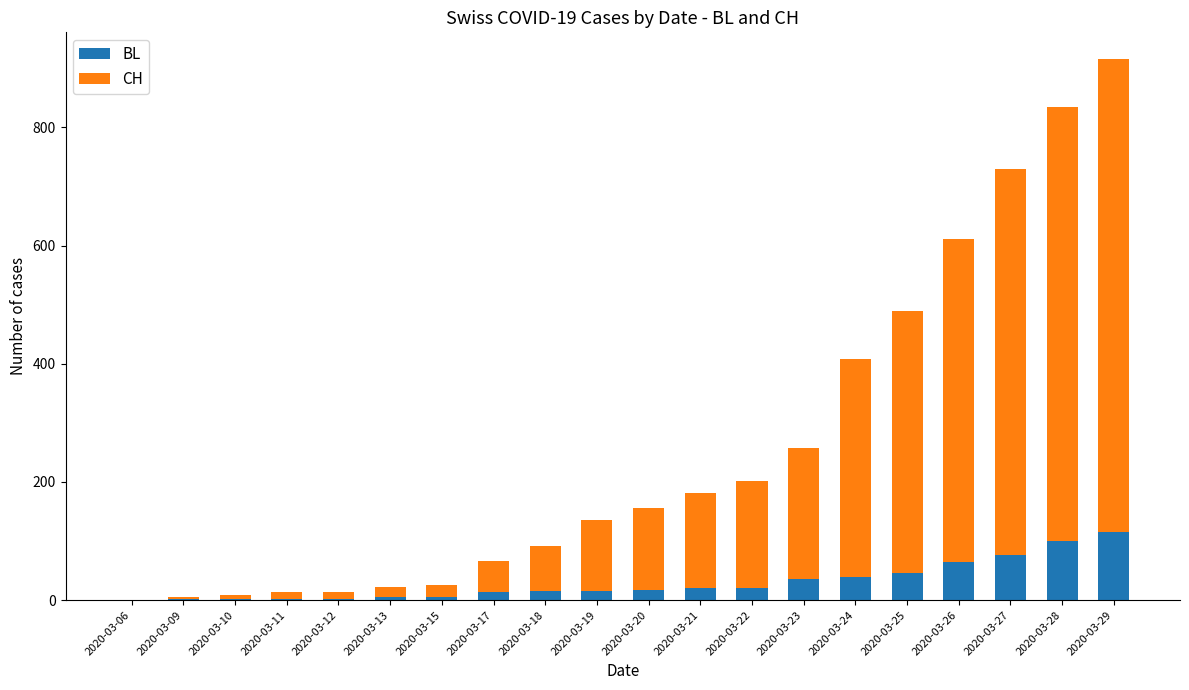

At which category is the sum across all series the highest?

2020-03-29